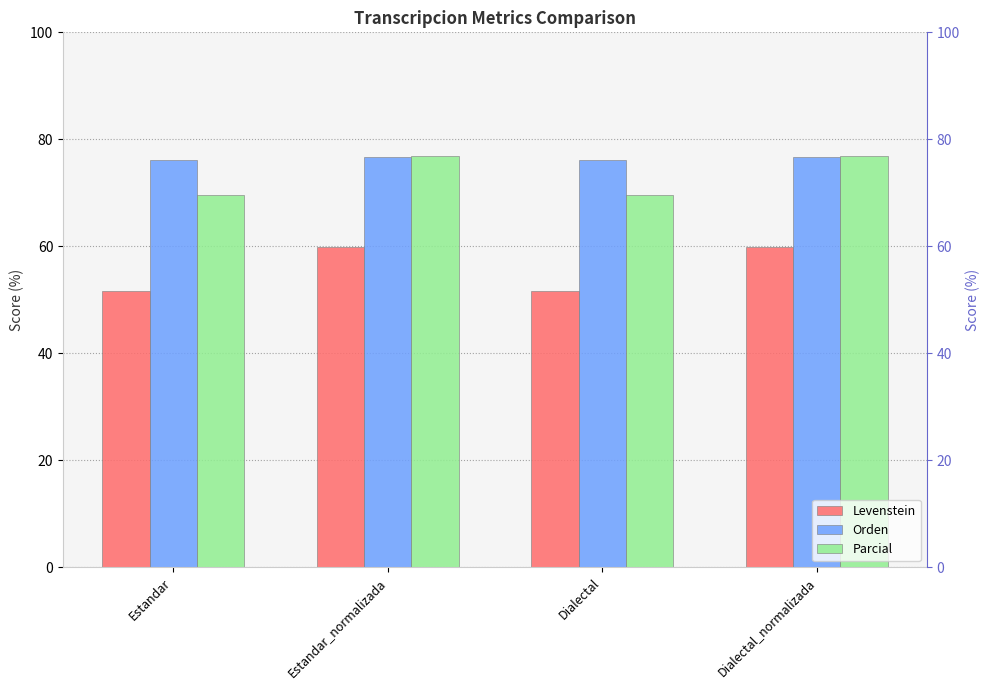

How many values in the Levenstein series exceed 59?

2